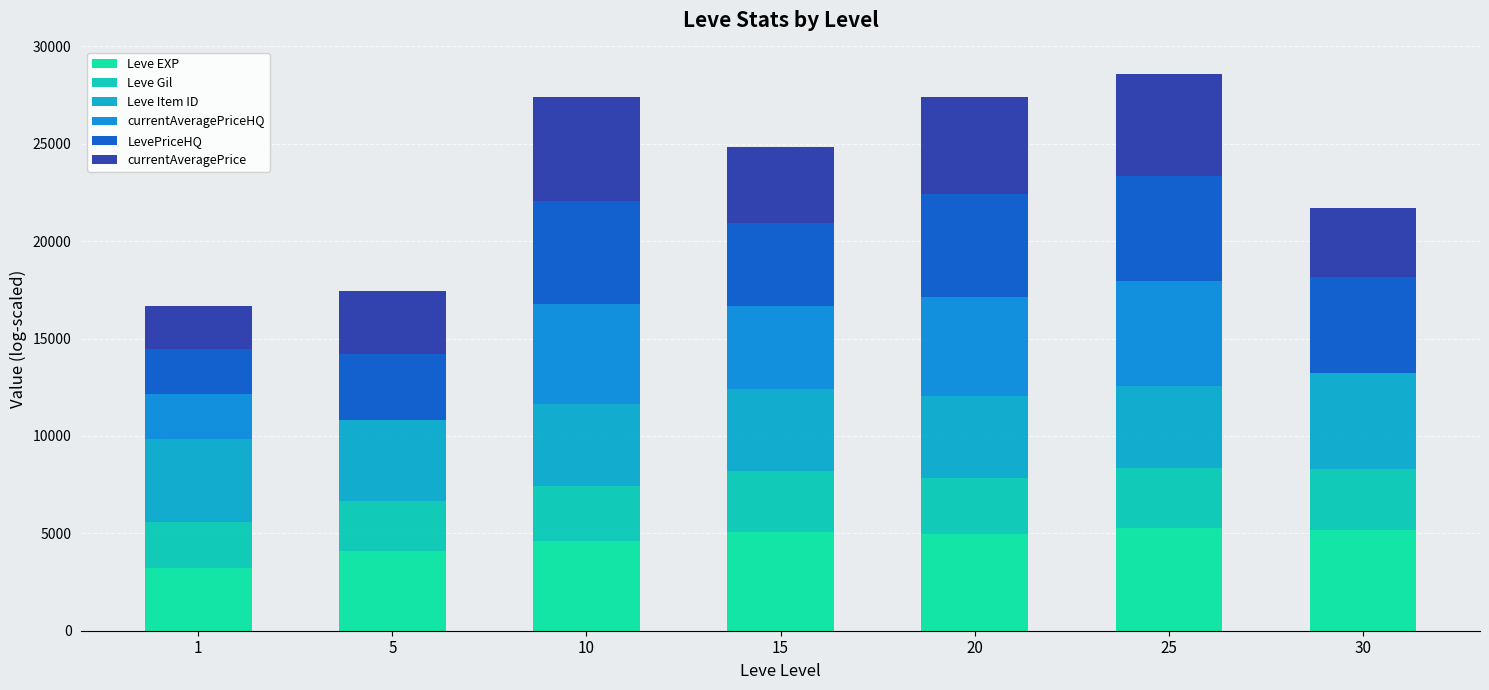

Which series changed the most between 15 and 30?

currentAveragePriceHQ